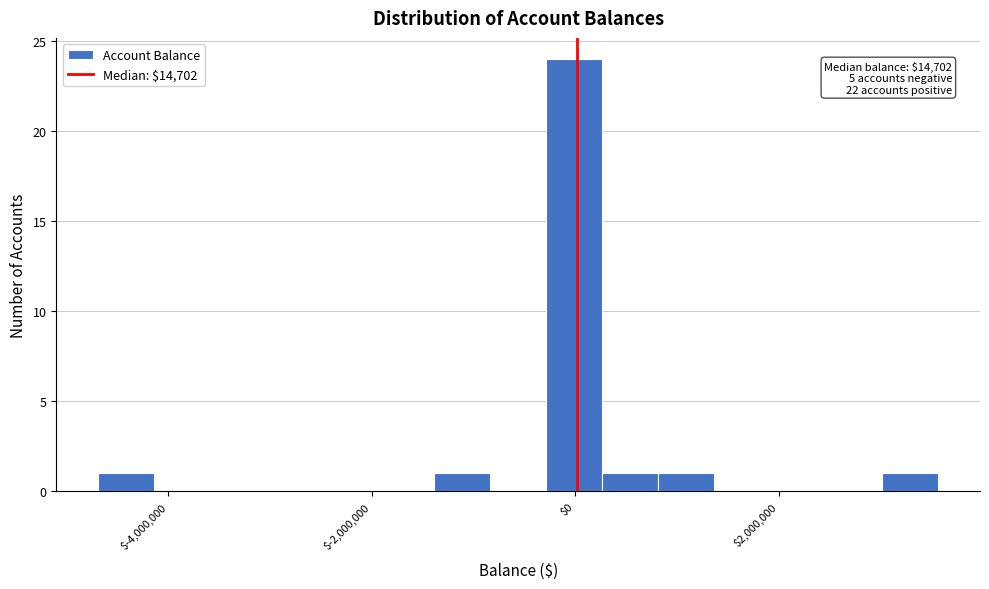

Around what value on the x-axis is the tallest bar? Give the approximate position of its centre, as read against the axis.

0